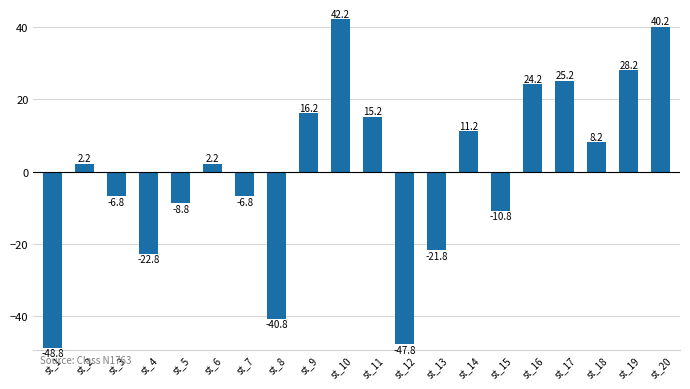

Which has a higher value, st_12 or st_8?

st_8